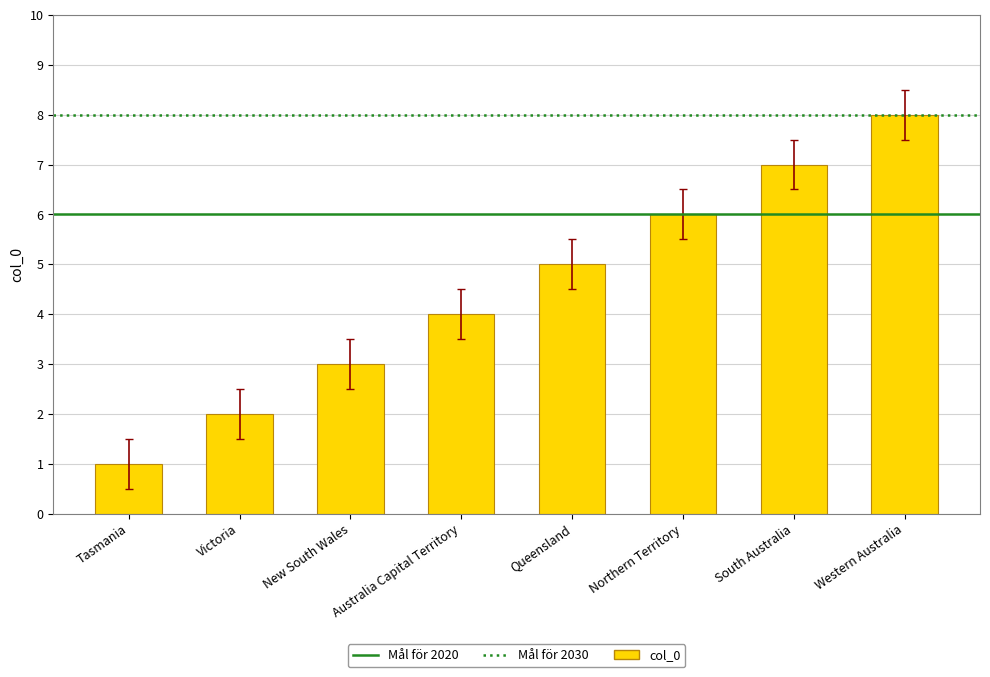

What is the smallest value displayed?

1